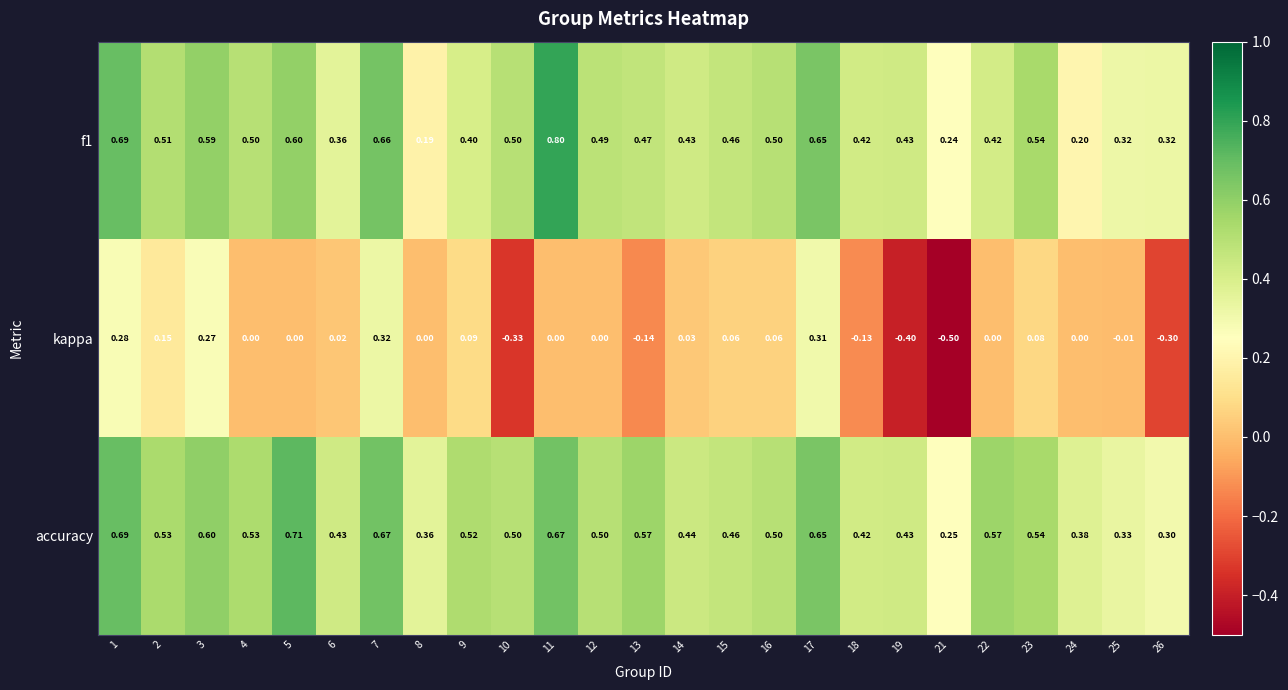

Which series has the widest spread of values?

kappa